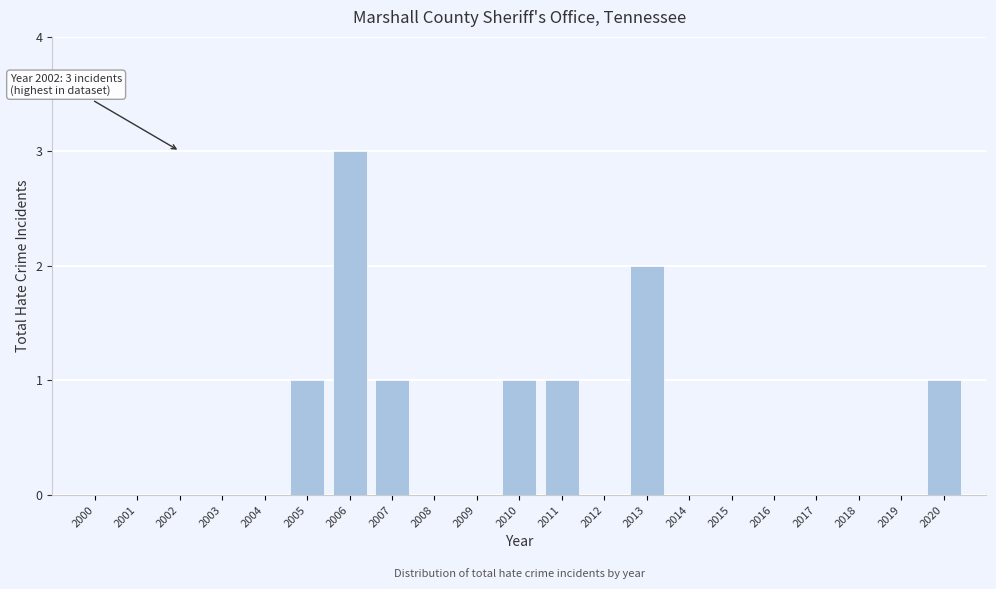

Reading left to right, transcribe all the data shown in this chart.

2000=0	2001=0	2002=0	2003=0	2004=0	2005=1	2006=3	2007=1	2008=0	2009=0	2010=1	2011=1	2012=0	2013=2	2014=0	2015=0	2016=0	2017=0	2018=0	2019=0	2020=1